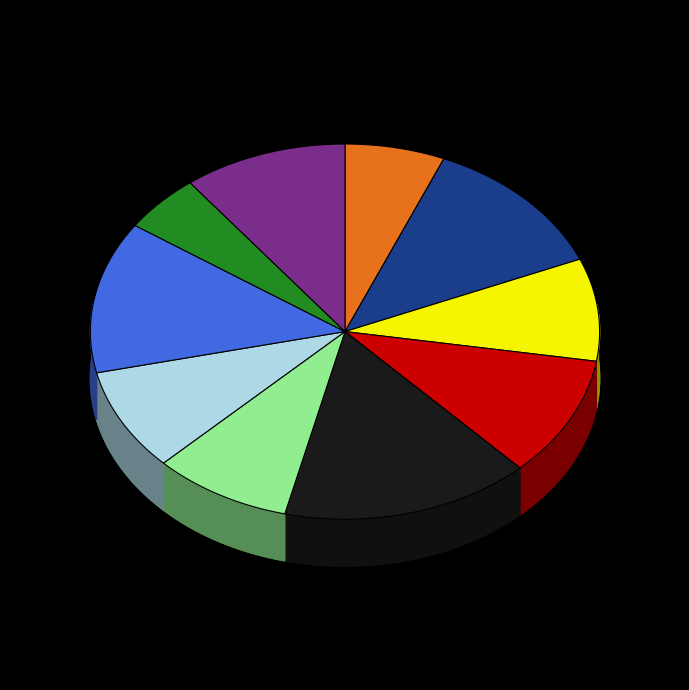

To the nearest percent, what percentage of the pie is B51?

16%